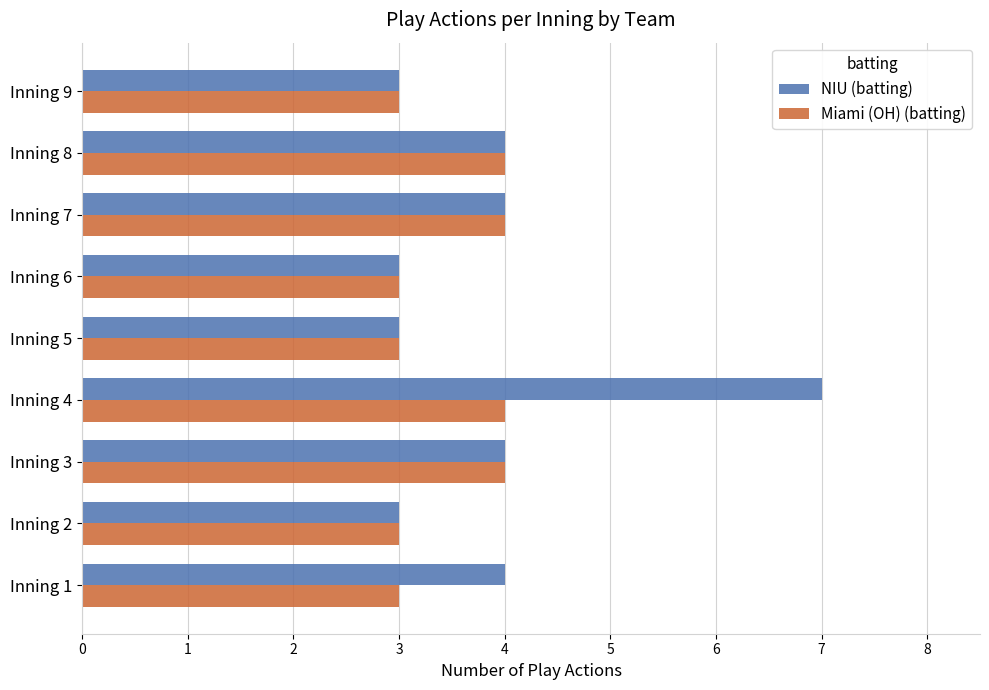

How many NIU (batting) values are between 3 and 4?

8